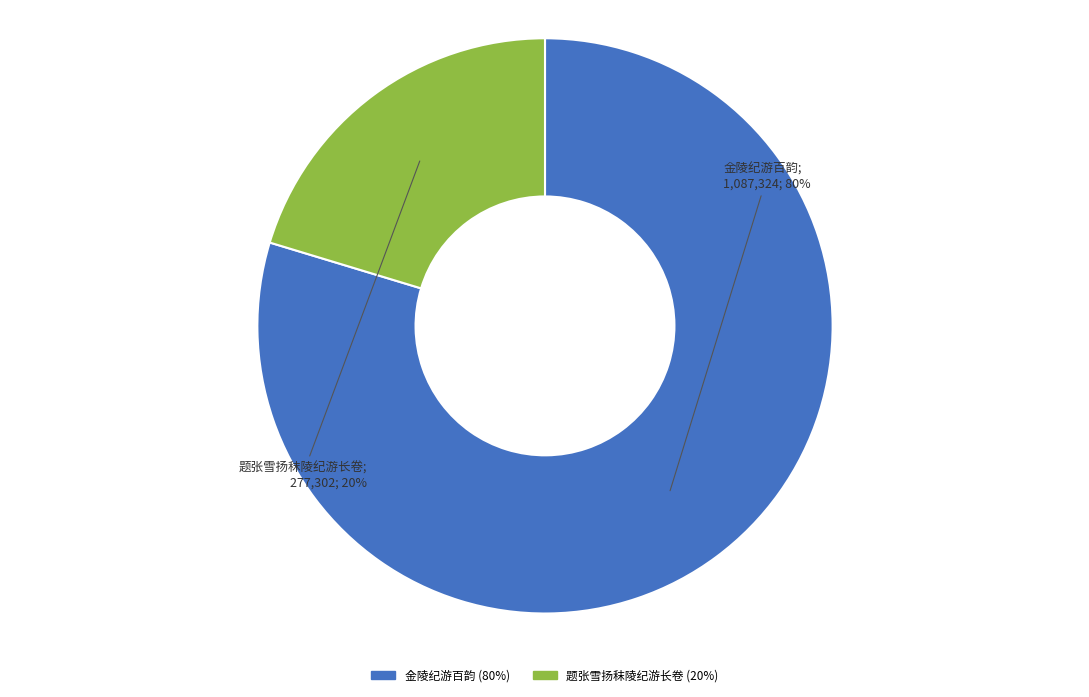

What is the largest slice in the pie chart?

金陵纪游百韵